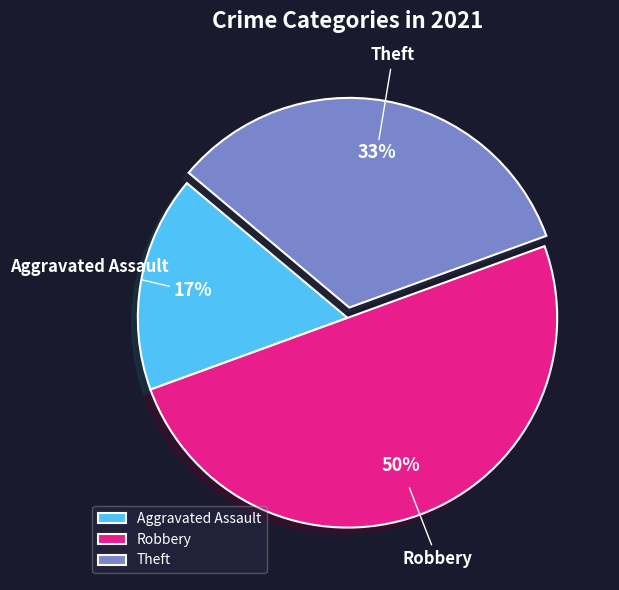

Is it true that Theft is 21% of the pie?

False